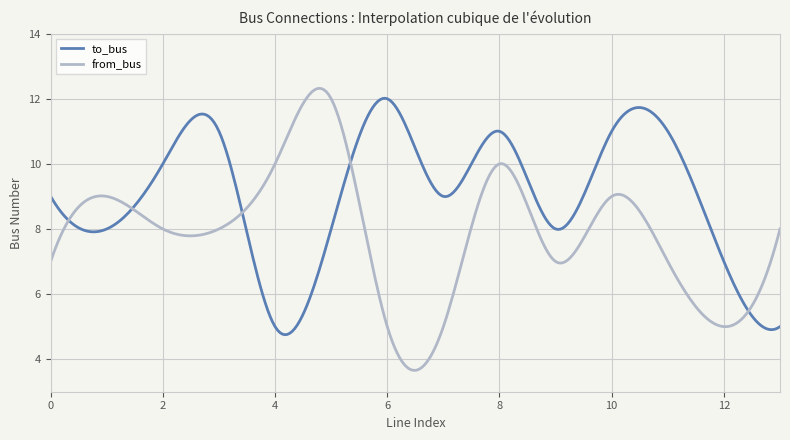

Rank the series by their average value, from highest to lowest.

to_bus, from_bus